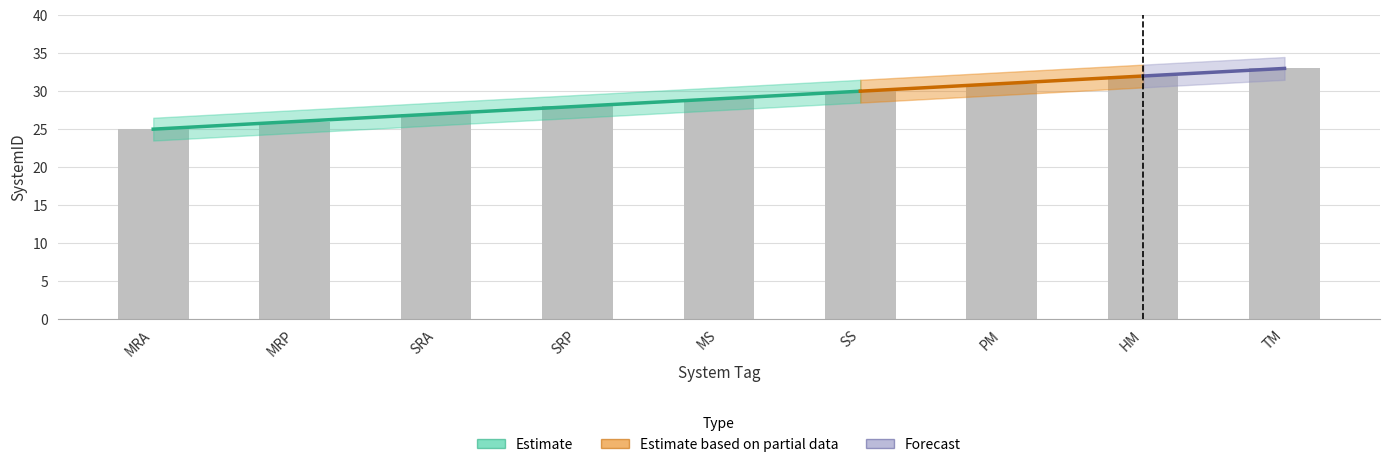

List the labels in order of value, smallest first.

MRA, MRP, SRA, SRP, MS, SS, PM, HM, TM